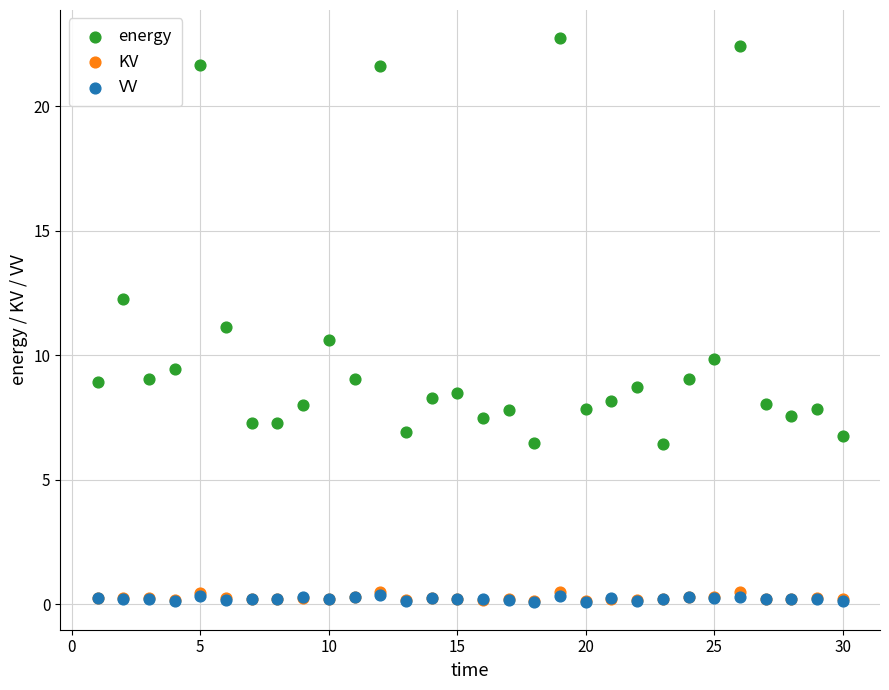

What are all the series names shown in the legend?

energy, KV, VV